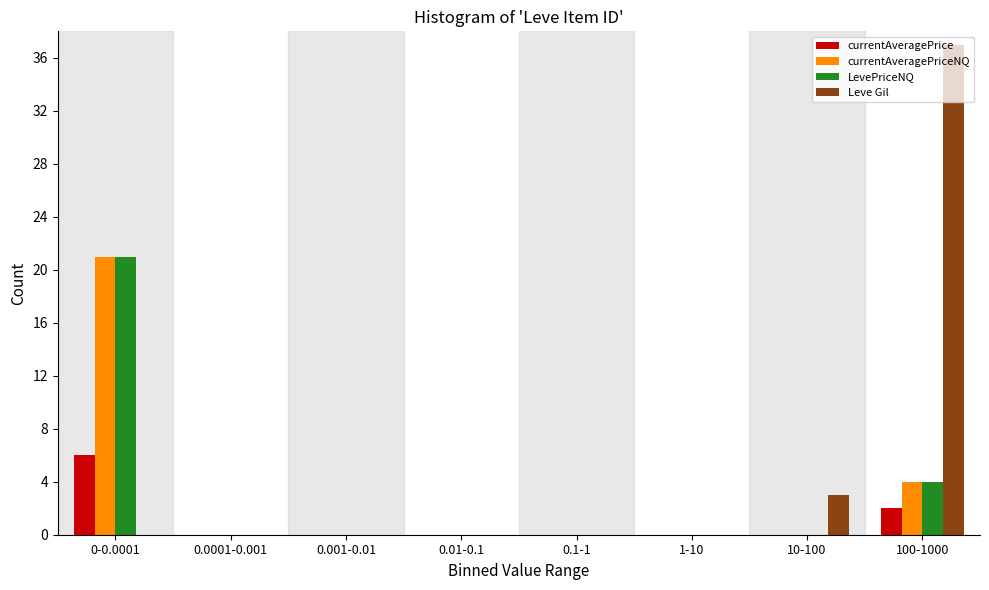

Is the value of LevePriceNQ at 0.01-0.1 greater than the value of Leve Gil at 100-1000?

No